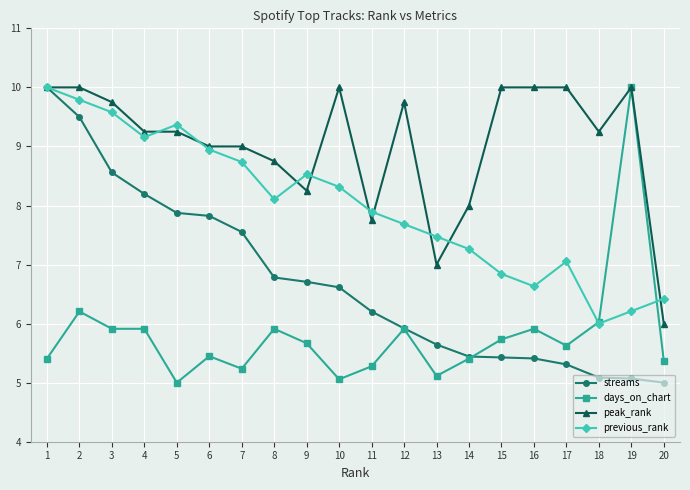

What is the value of the streams point at the 13th from the left?

5.6